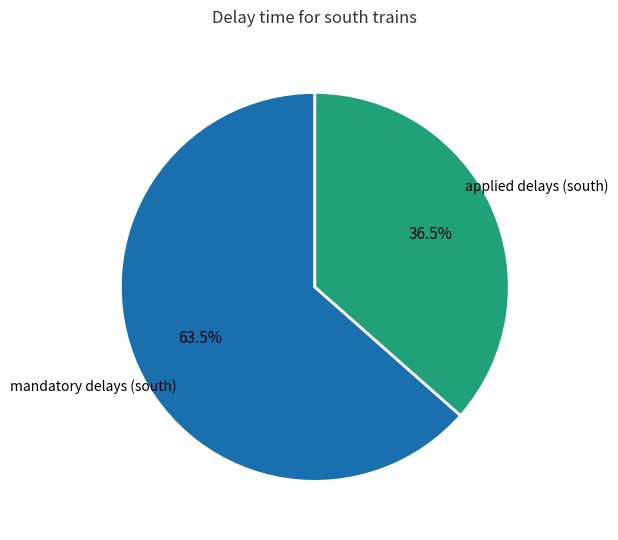

Is there a majority slice in this chart?

Yes